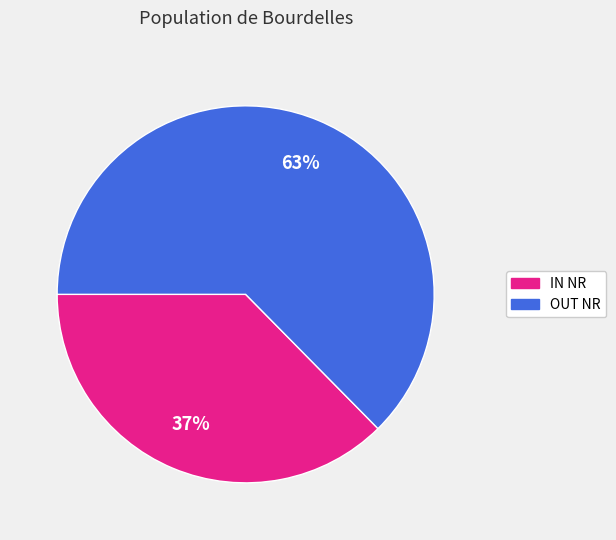

Is there a majority slice in this chart?

Yes